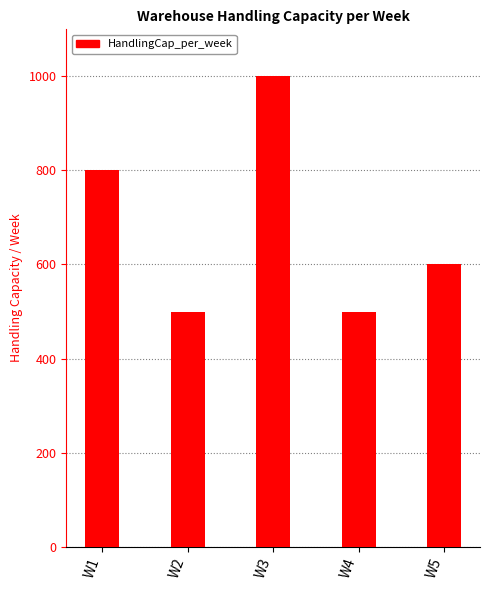

What is the minimum value shown in the chart?

500